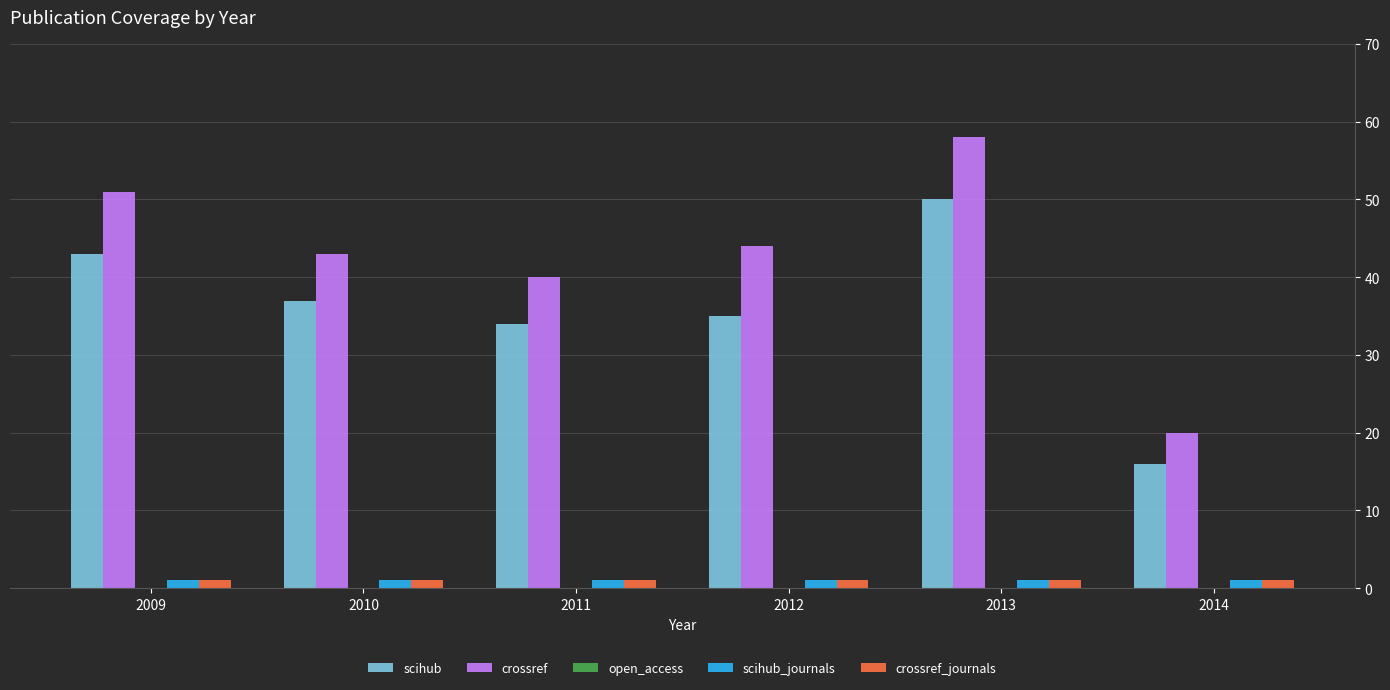

How many bars are there in total?

24